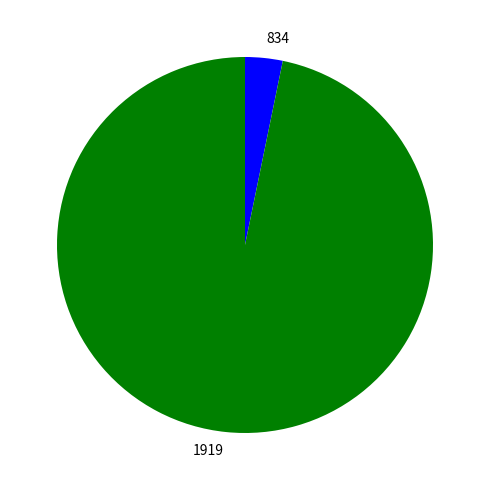

Does 1919 account for over 50% of the chart?

Yes